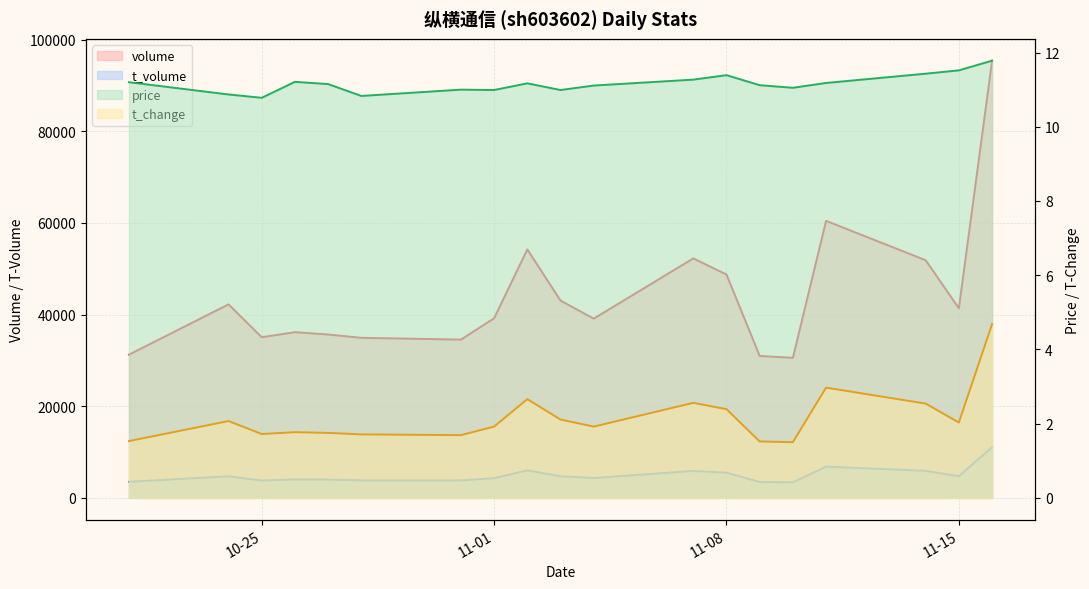

True or false: t_change and price cross at least once.

False